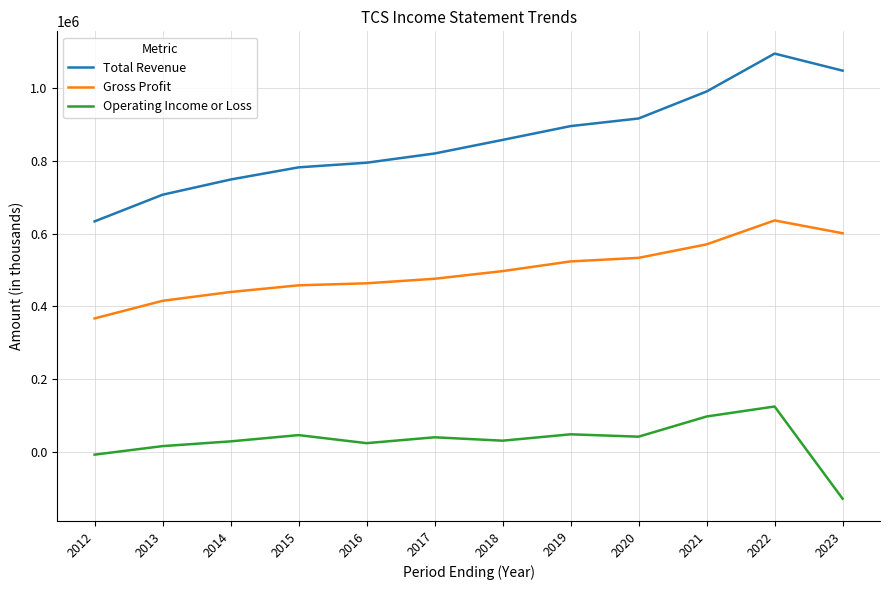

At 2022, list the series in order from smallest to largest.

Operating Income or Loss, Gross Profit, Total Revenue